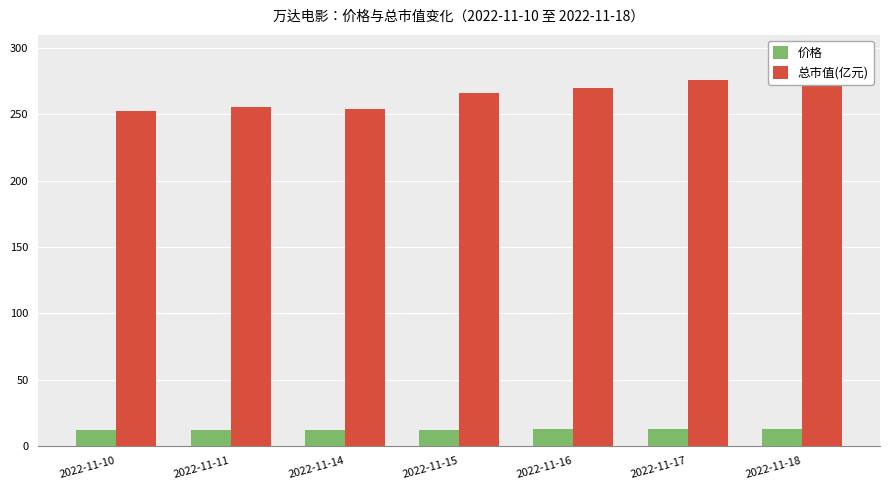

What is the value of the 价格 bar at the 4th from the left?

12.2